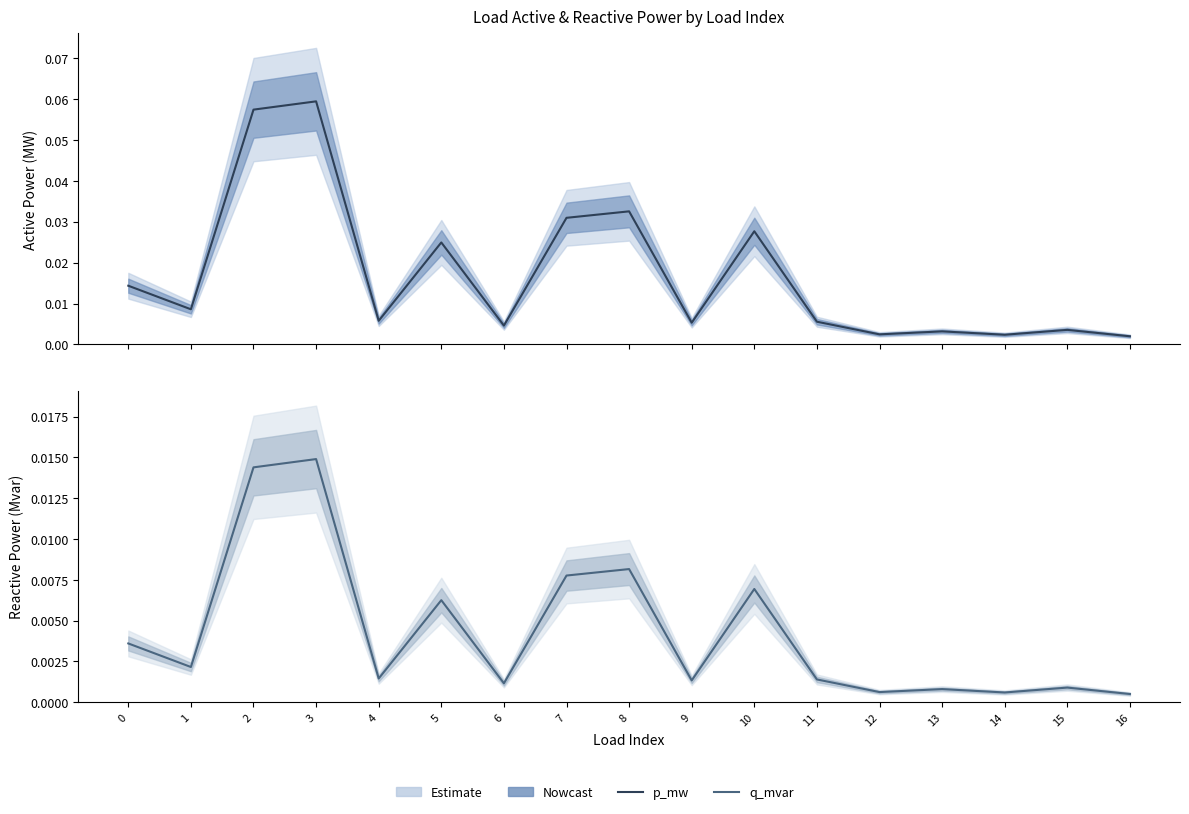

The value of q_mvar at 14 is 0.0. True or false?

False